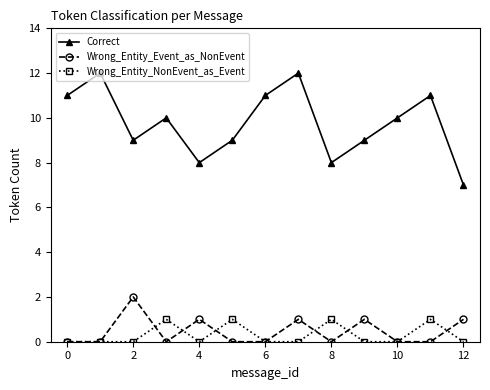

In Correct, how many points are higher than both neighbors (excluding endpoints)?

4